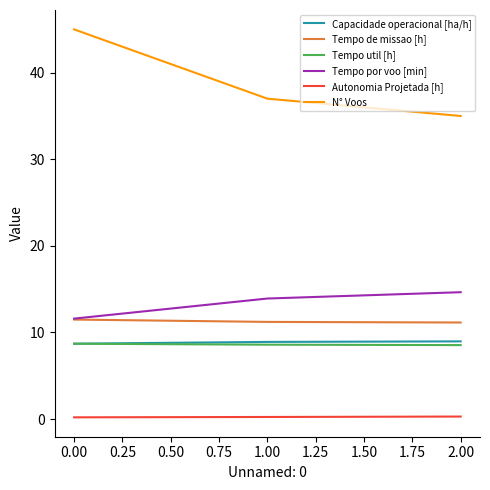

Is it true that Tempo util [h] equals 8.5 at 2.00?

True